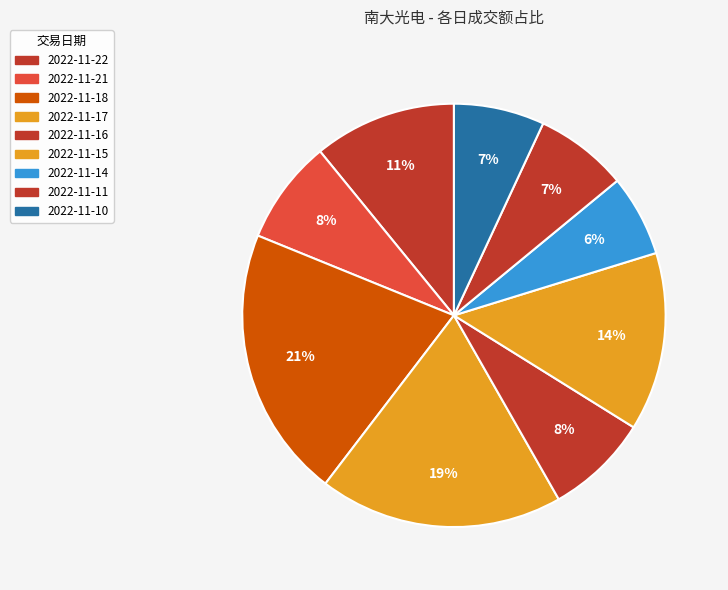

Count the number of slices in the pie.

9